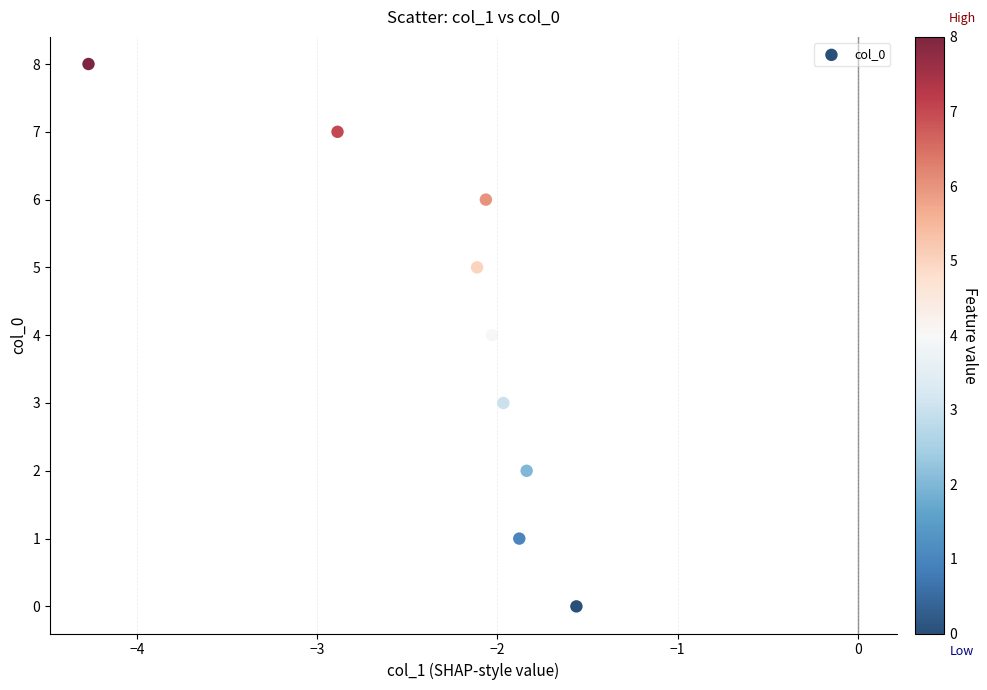

What is the range of Y values (max minus min)?

8